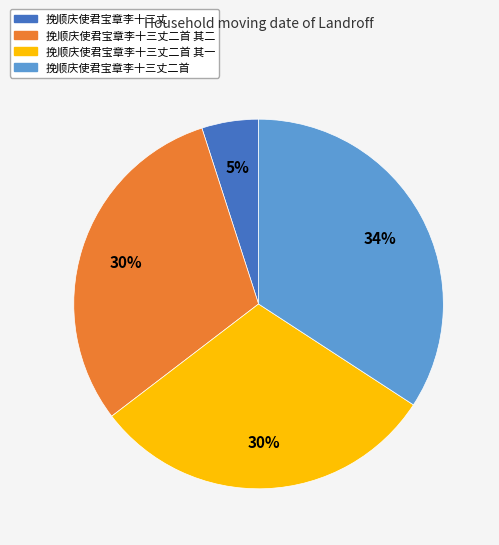

How many slices are in this pie chart?

4